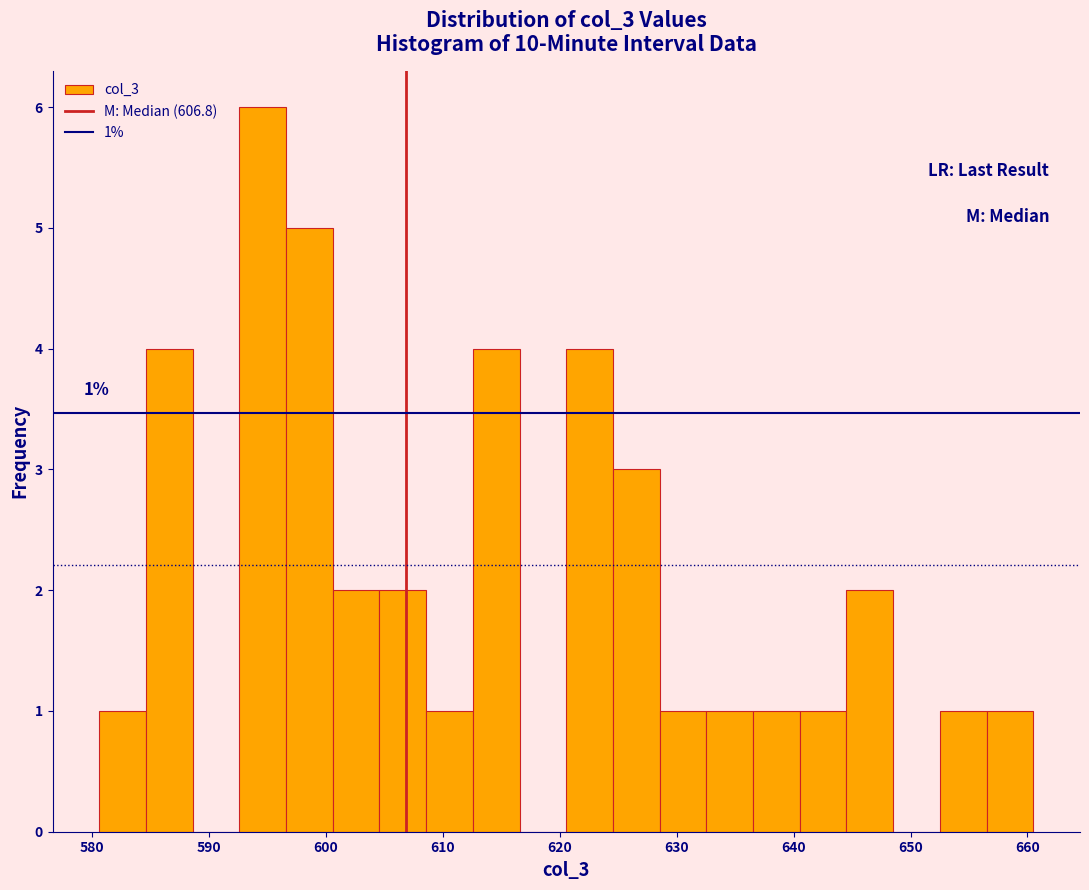

Around what value on the x-axis is the tallest bar? Give the approximate position of its centre, as read against the axis.

595